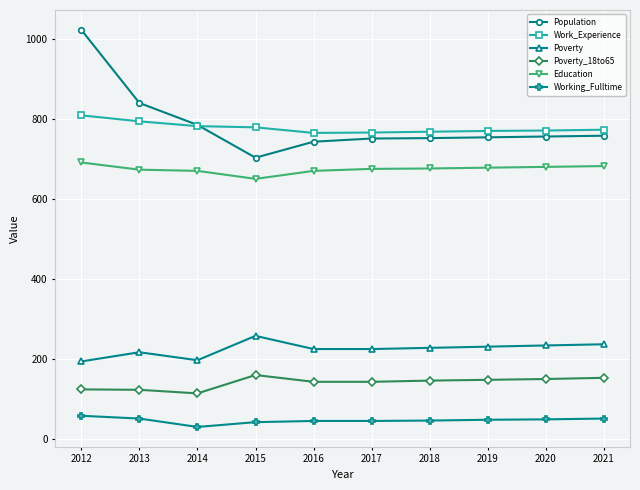

True or false: Education has a value of 386 at 2017.

False